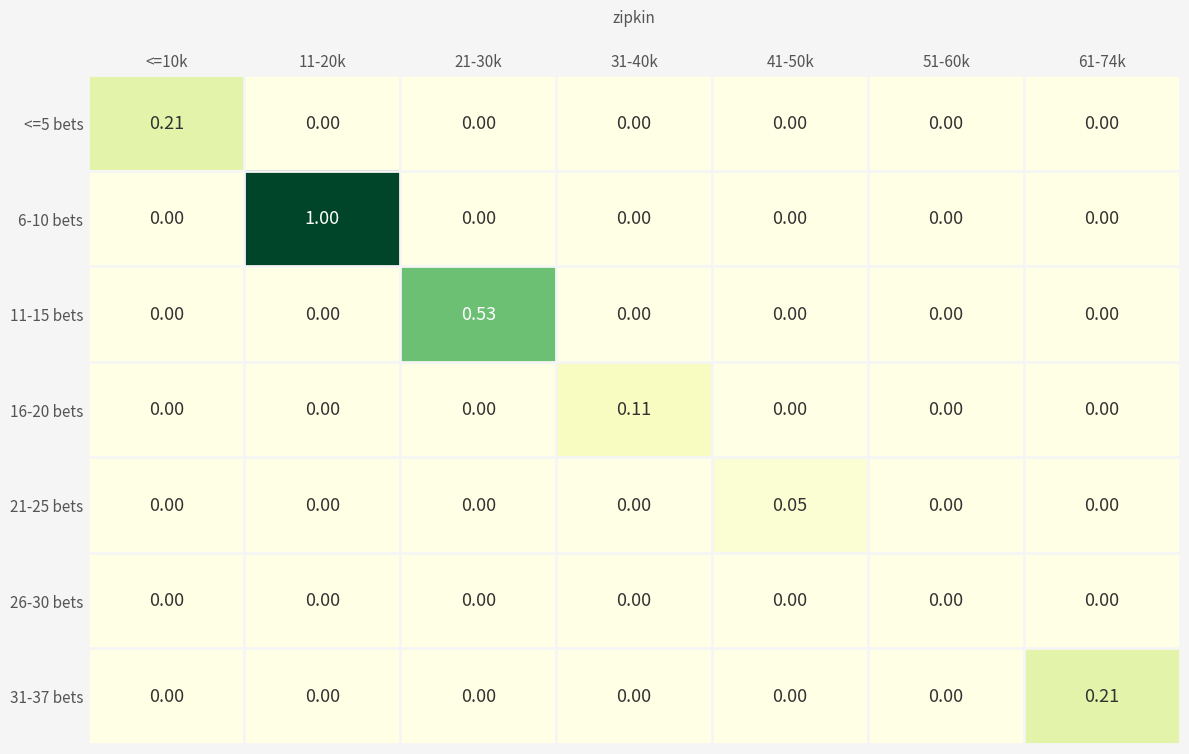

What is the difference between the highest and lowest values at 41-50k?

0.1